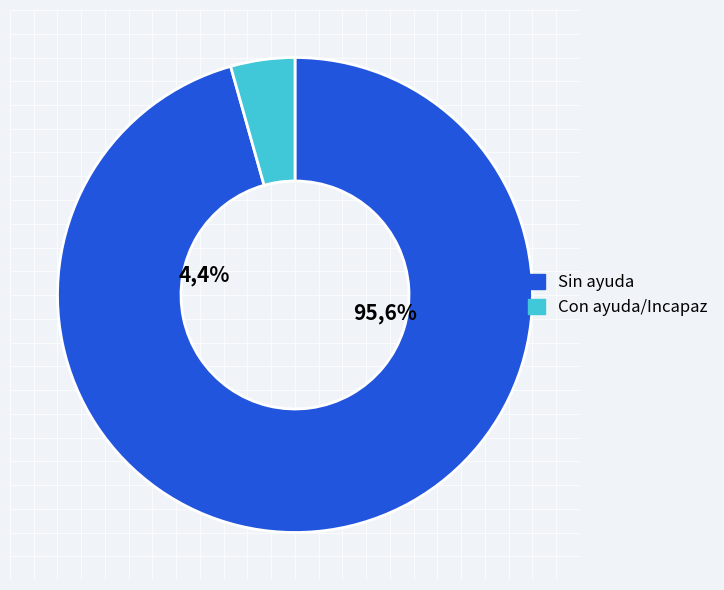

Is Sin ayuda the majority of the pie?

Yes